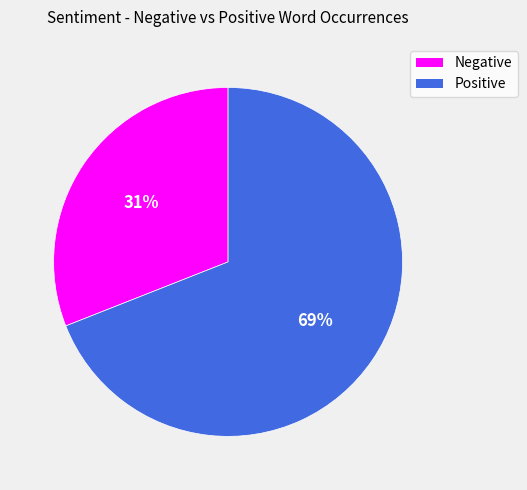

Does any single category account for the majority?

Yes